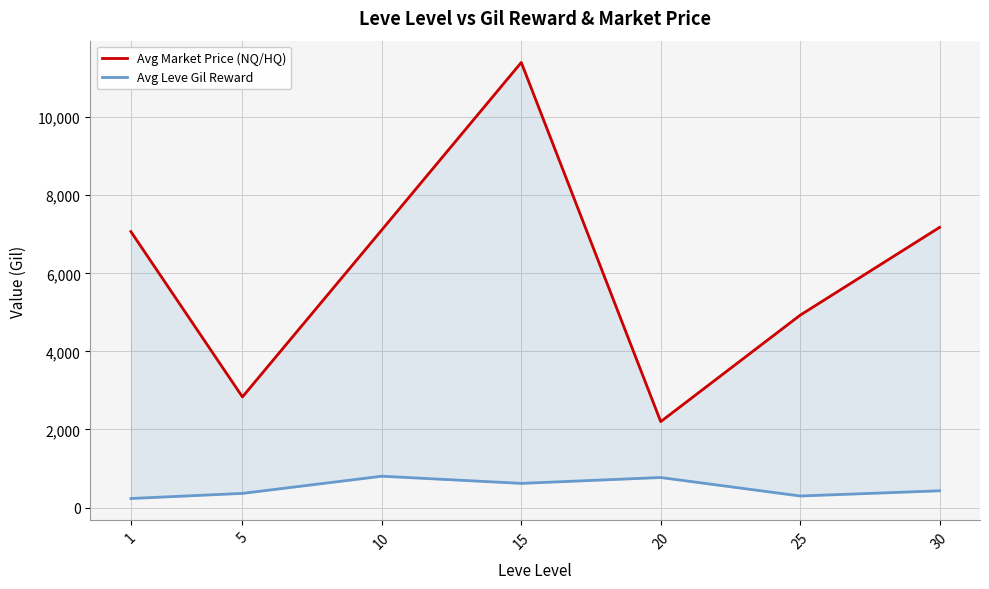

Which category has the lowest value across all series?

1